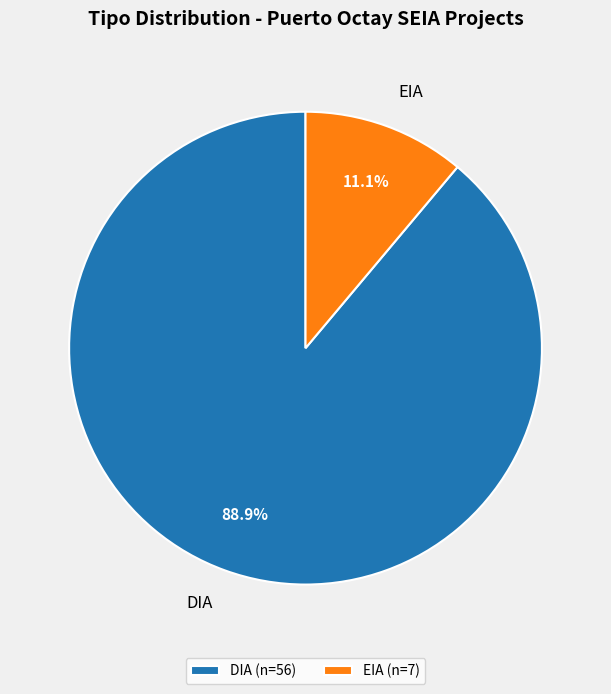

How many slices are in this pie chart?

2